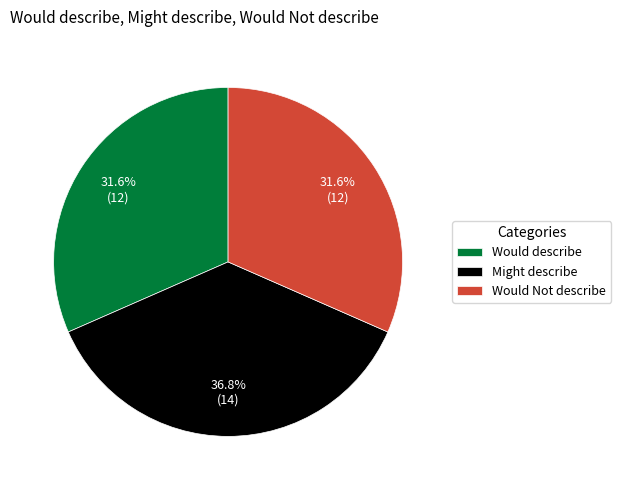

How many segments does this pie chart have?

3